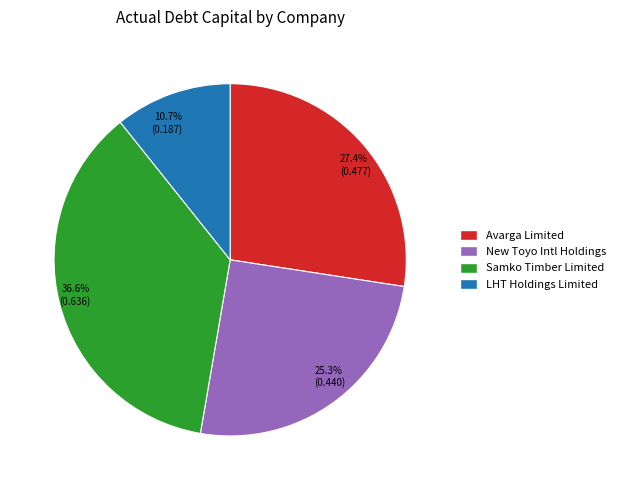

Does LHT Holdings Limited represent more than half of the total?

No